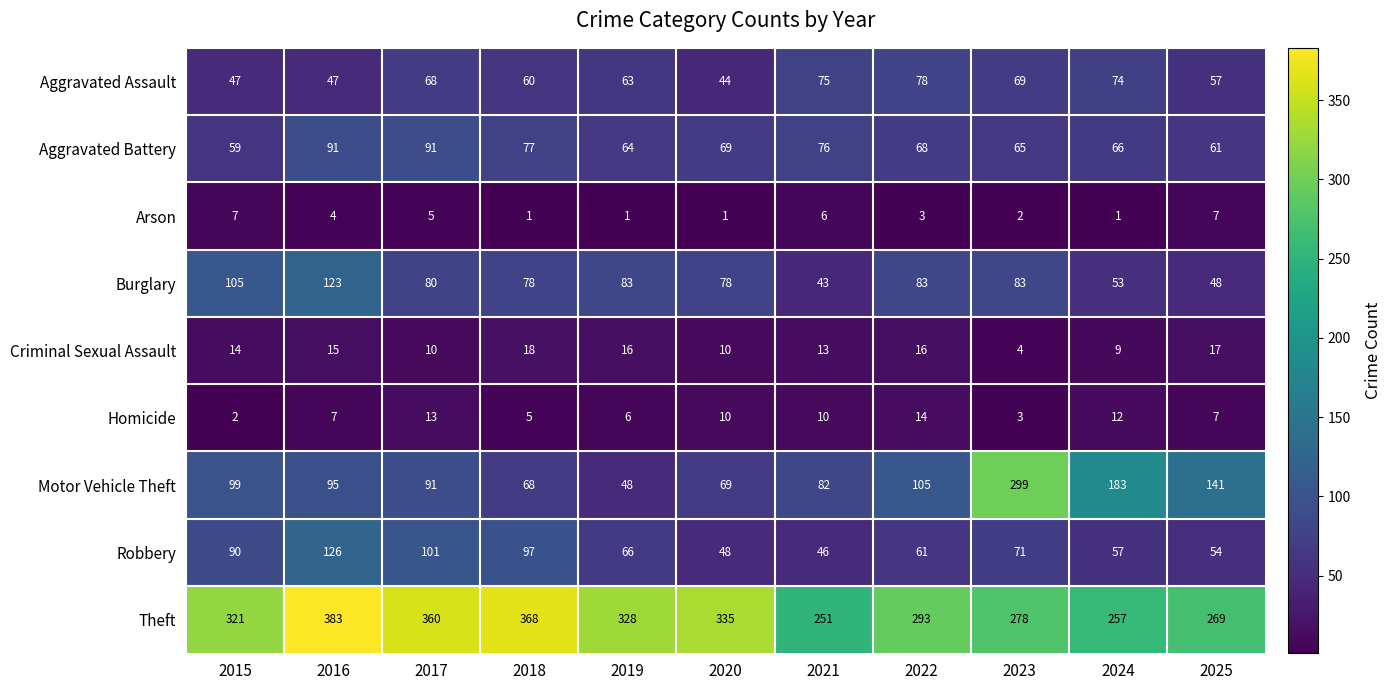

What is the difference between the highest and lowest values at 2022?

290